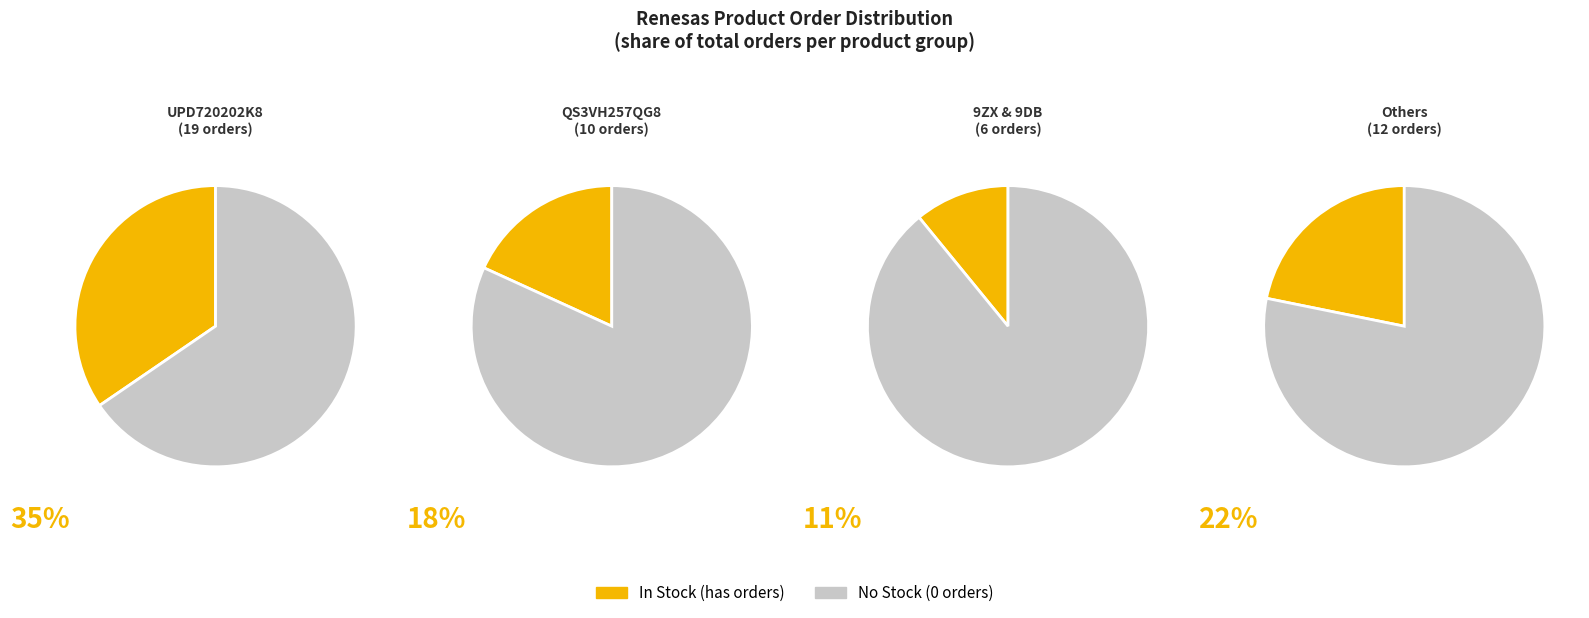

Which series has the largest range (max minus min)?

With Stock